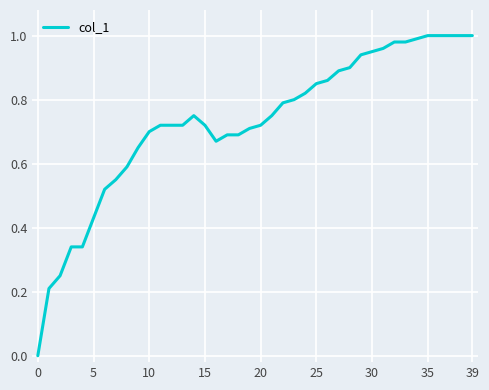

Is this an area chart (filled region under the line)?

No